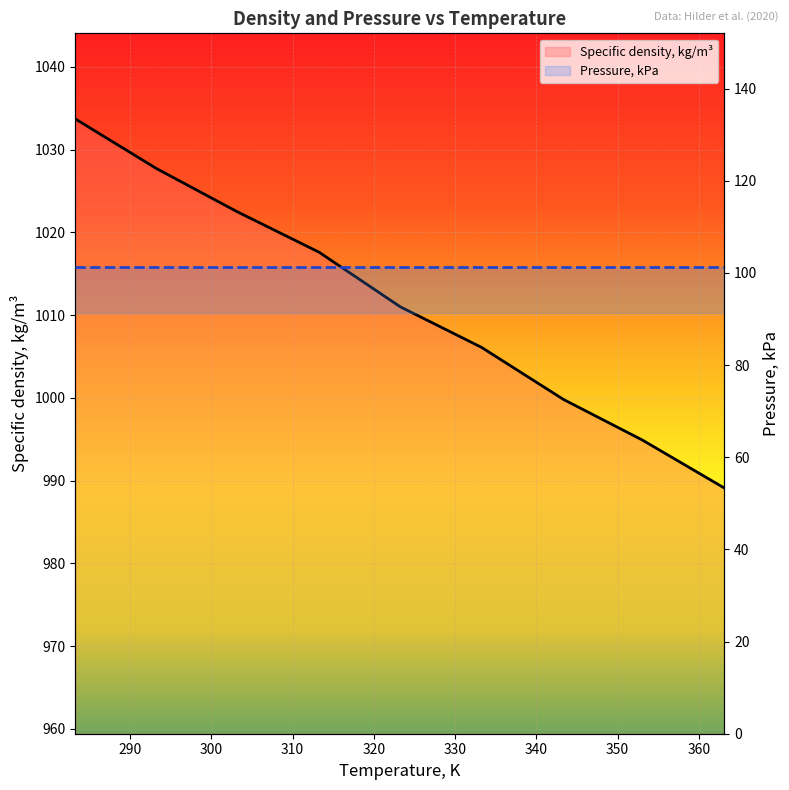

What is the minimum value shown in the chart?

989.1